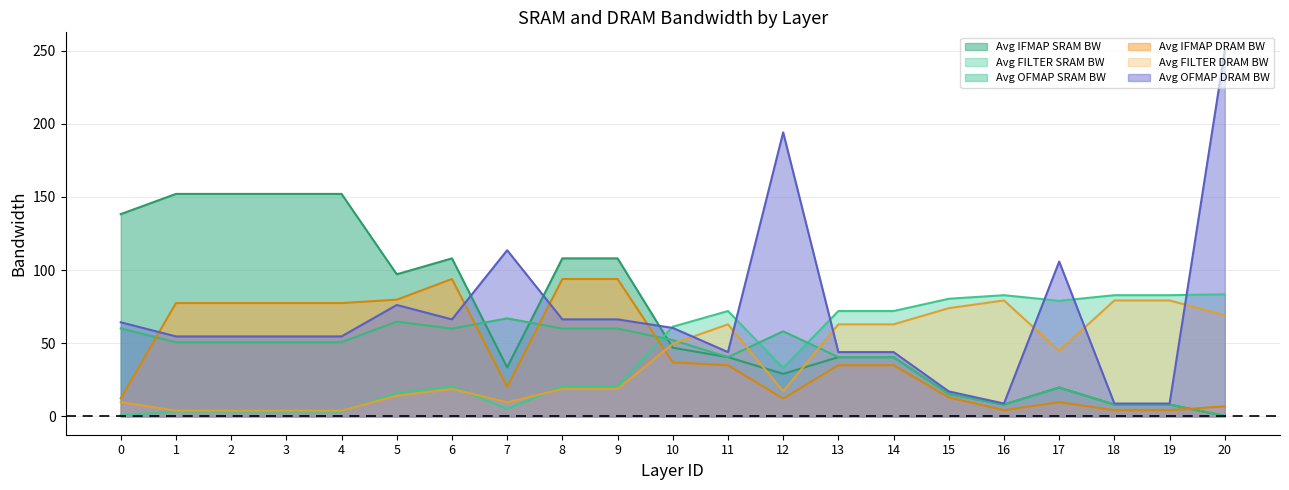

At which category does the chart reach its peak across all series?

20